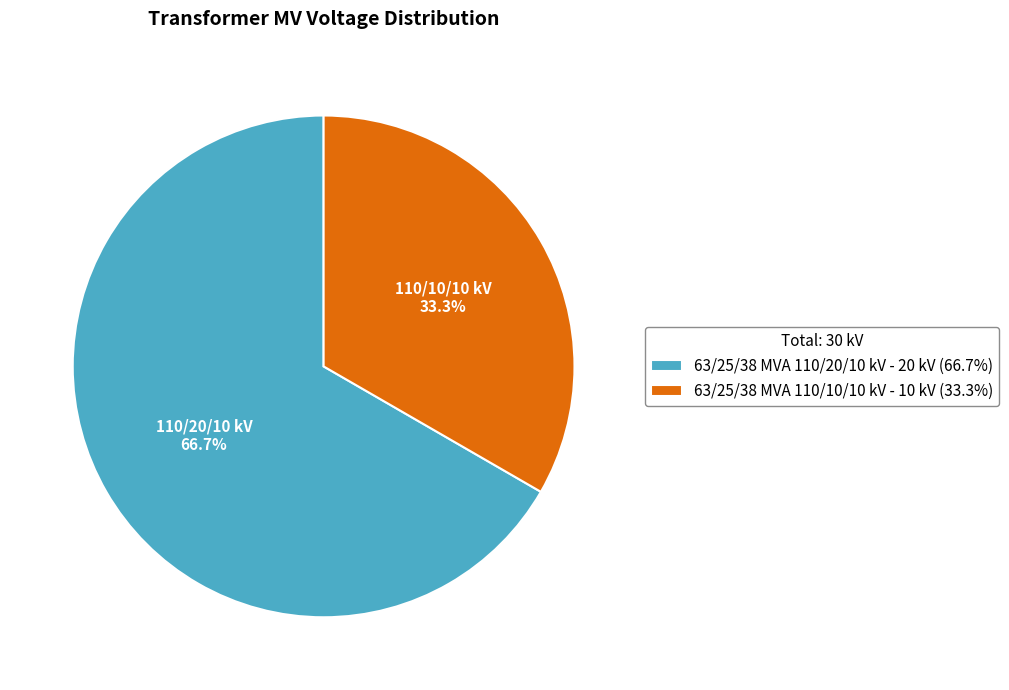

To the nearest percent, what is the combined percentage of 63/25/38 MVA 110/20/10 kV and 63/25/38 MVA 110/10/10 kV?

100%